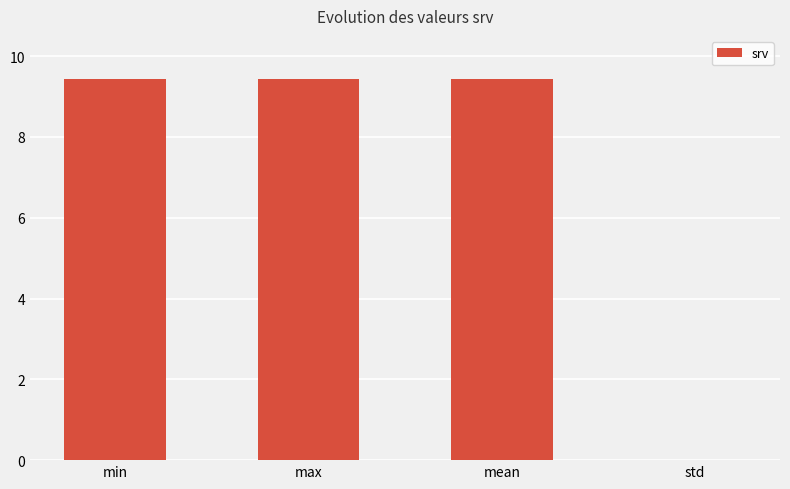

At which label is the value closest to 4?

std